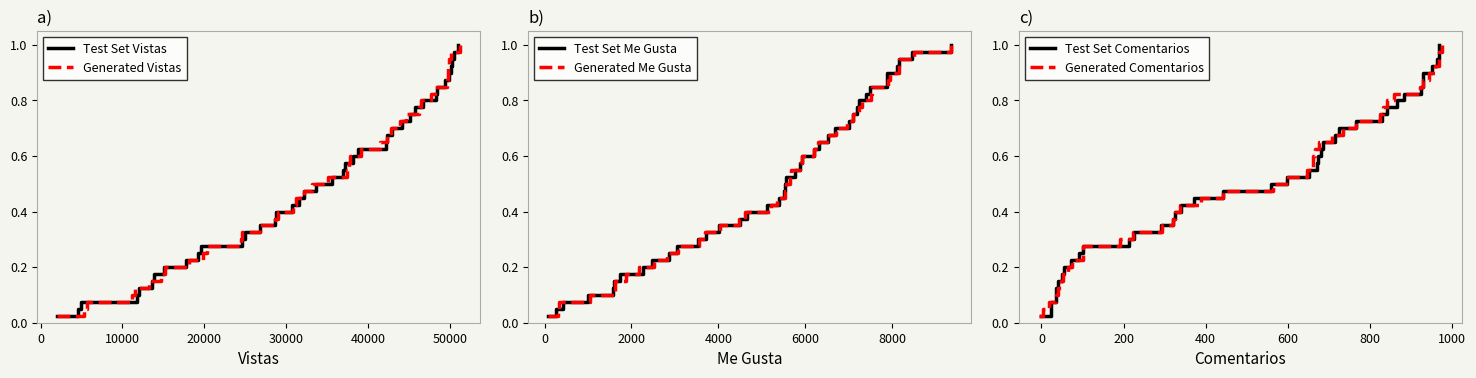

What is the difference between the maximum and minimum values in the Test Set Me Gusta series?

1.0